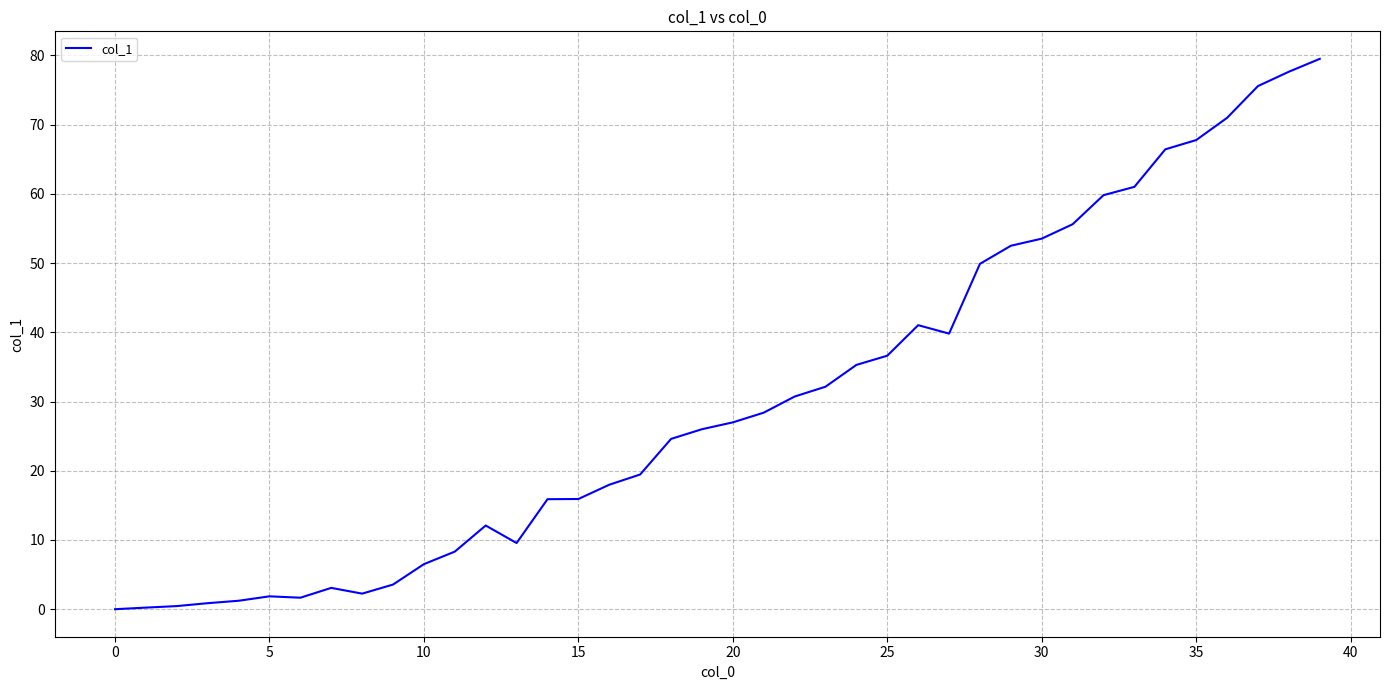

What is the difference between the maximum and minimum values?

79.5